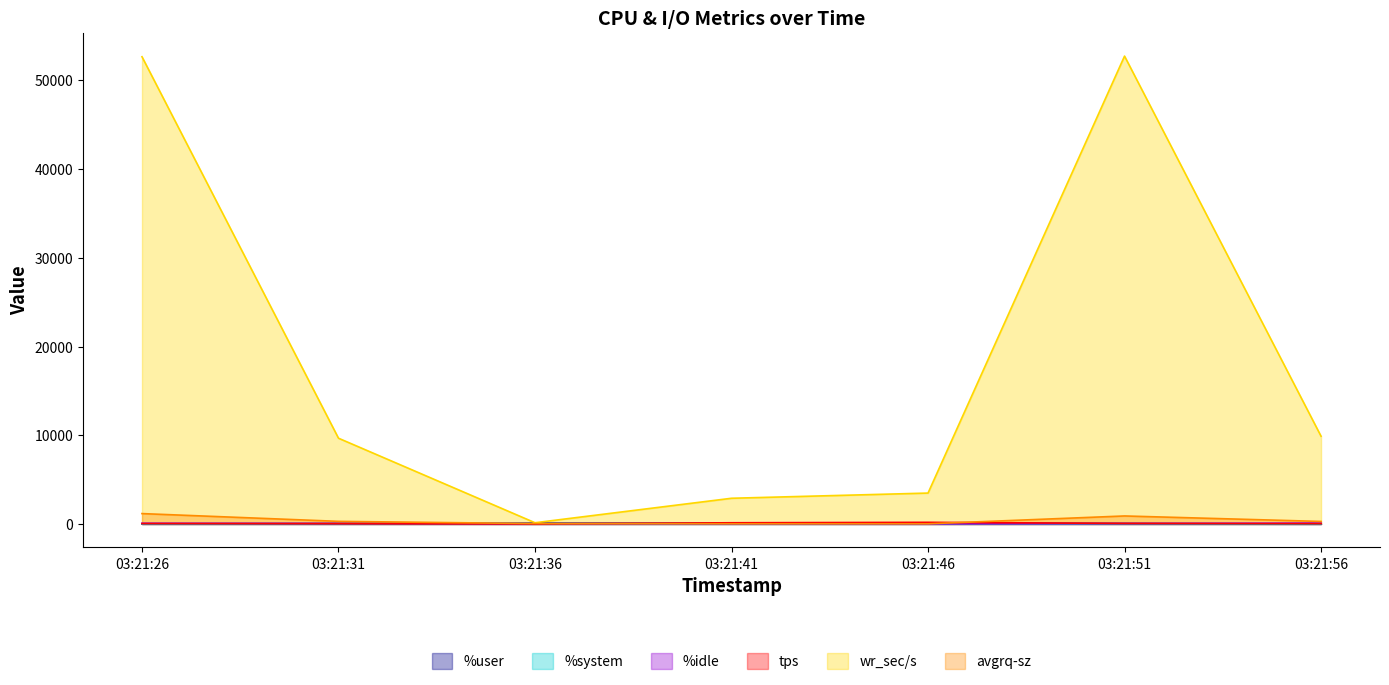

Between 03:21:36 and 03:21:56, which is larger?

03:21:36